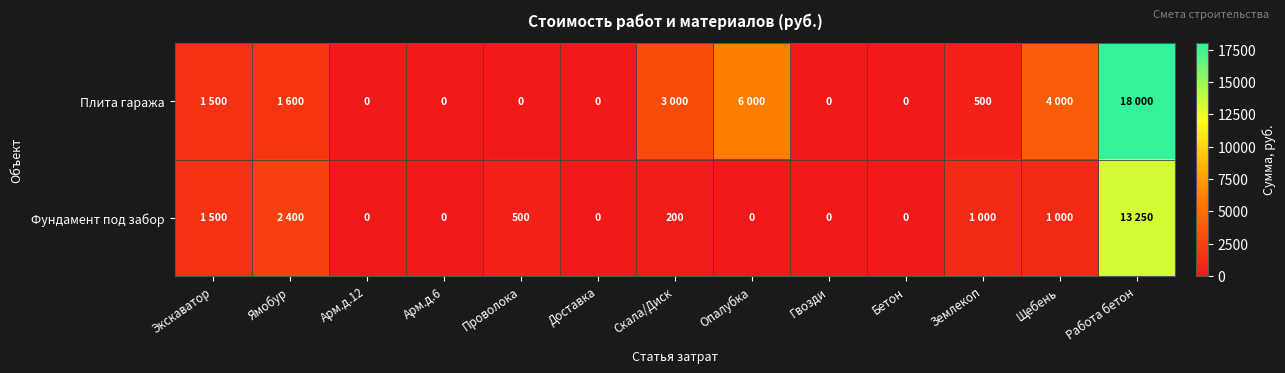

What is the sum of the Плита гаража values at Землекоп and Арм.д.6?

500